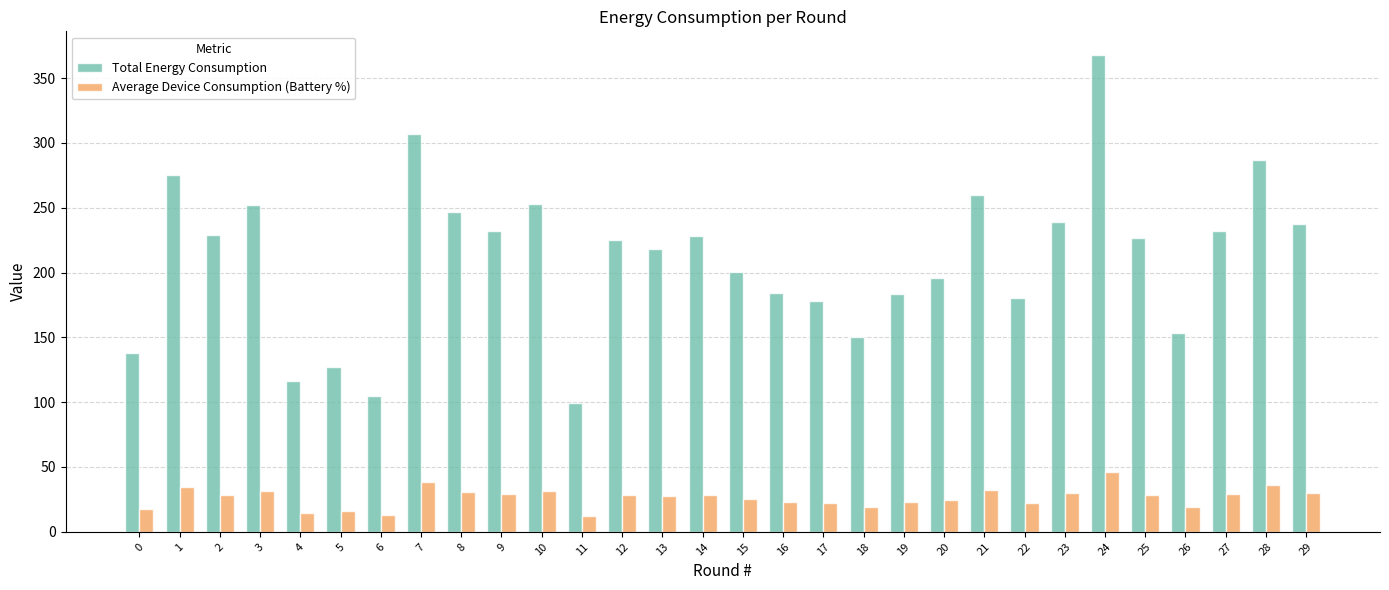

At which category is the sum across all series the highest?

24